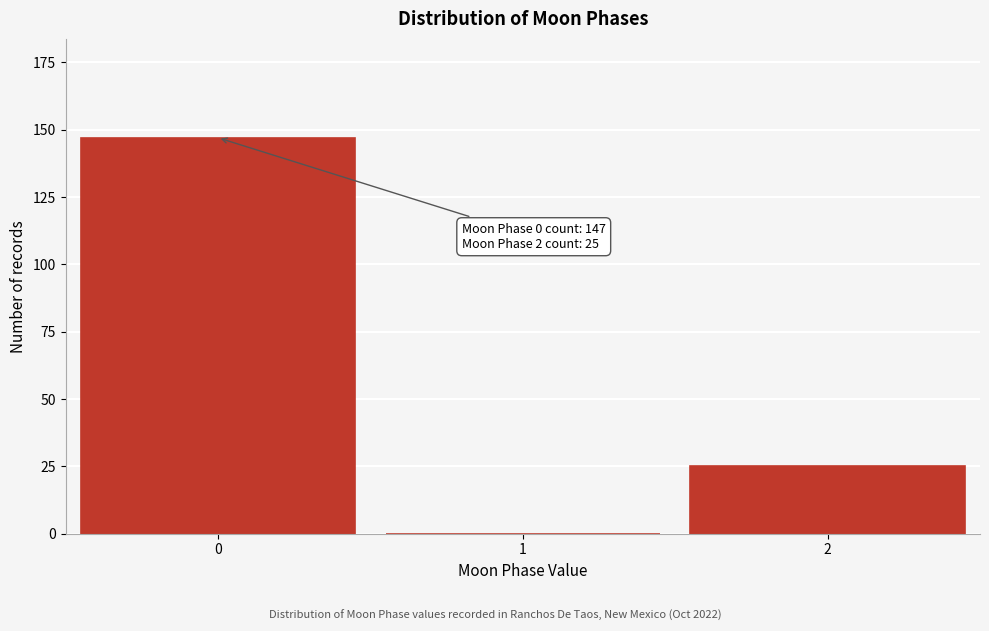

Reading right to left, extract all data points from this chart.

2=25	1=0	0=147